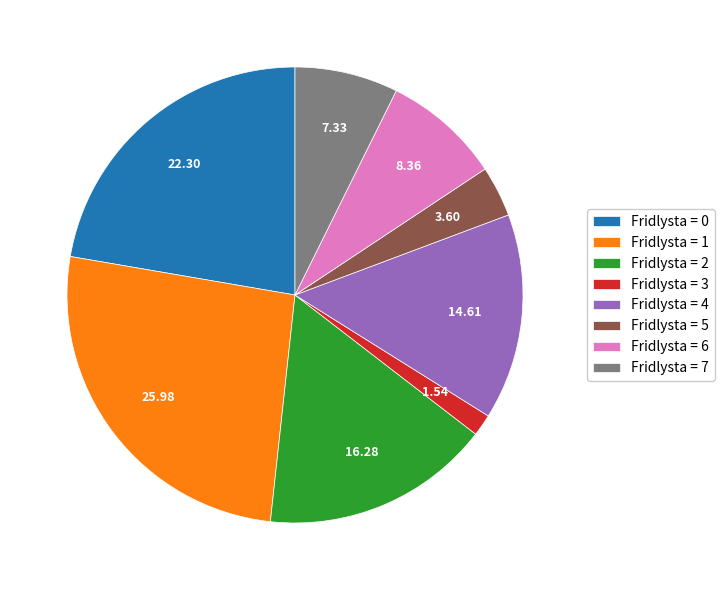

What is the smallest slice in the pie chart?

Fridlysta = 3